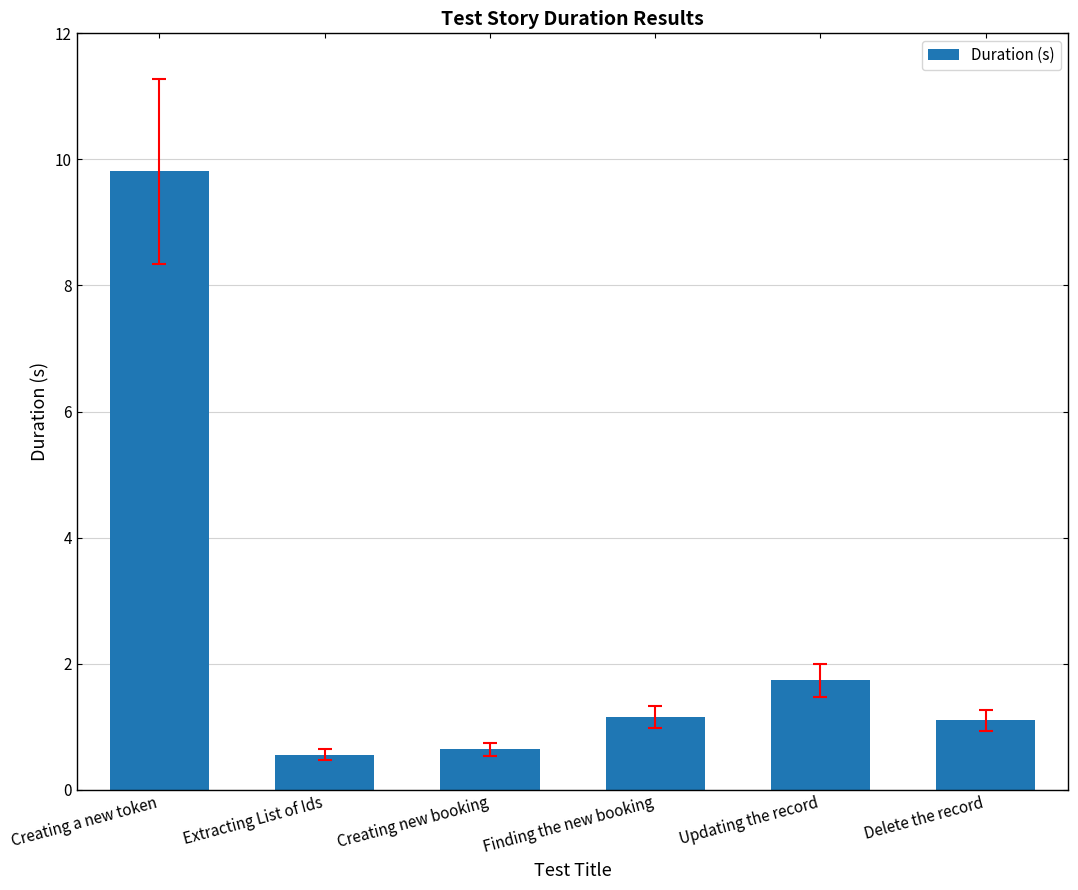

What is the greatest value displayed?

9.8